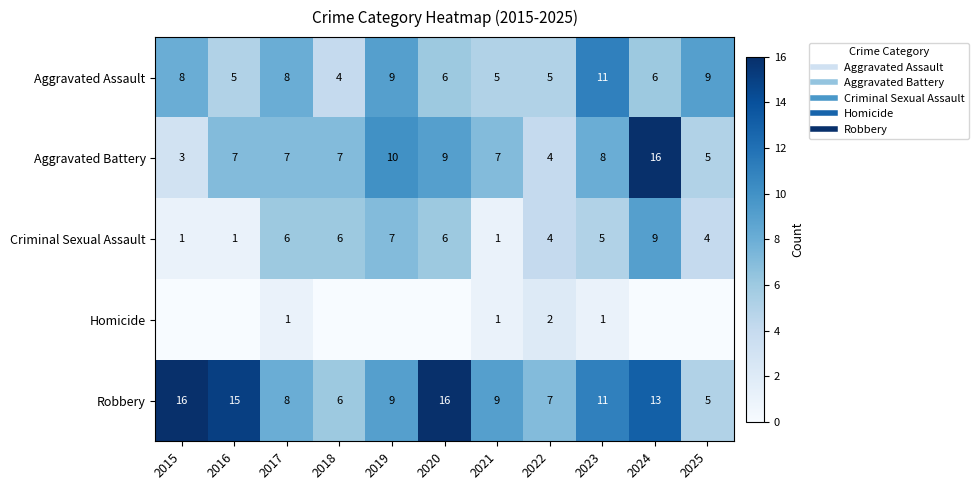

How many data points does each series have?

11